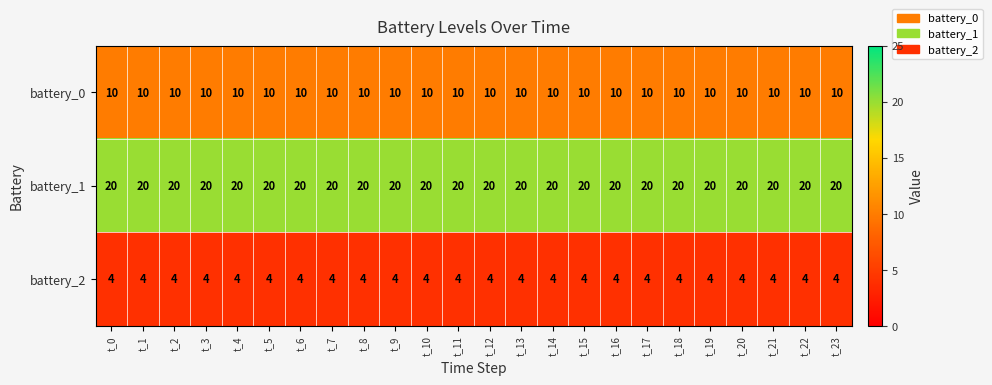

What is the difference between the highest and lowest values at t_3?

16